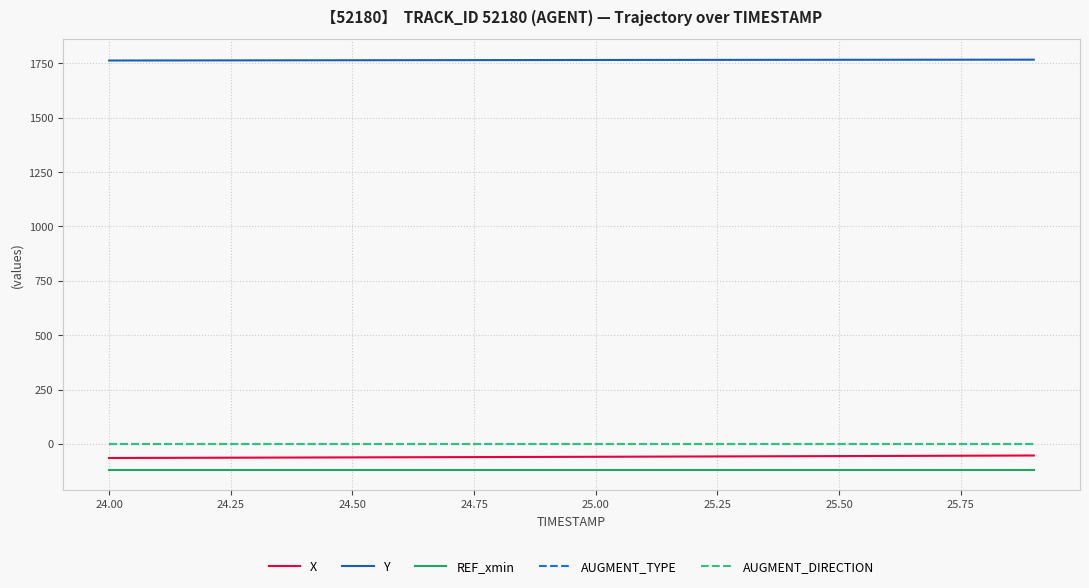

What is the difference between the maximum and minimum values in the X series?

11.5